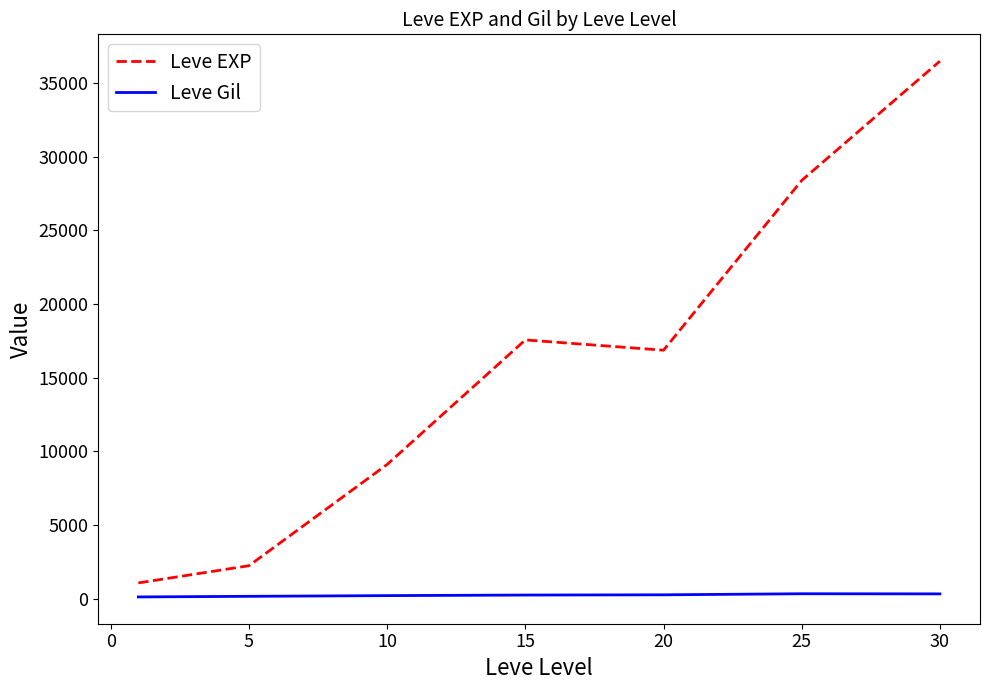

Which series has the largest total across all categories?

Leve EXP